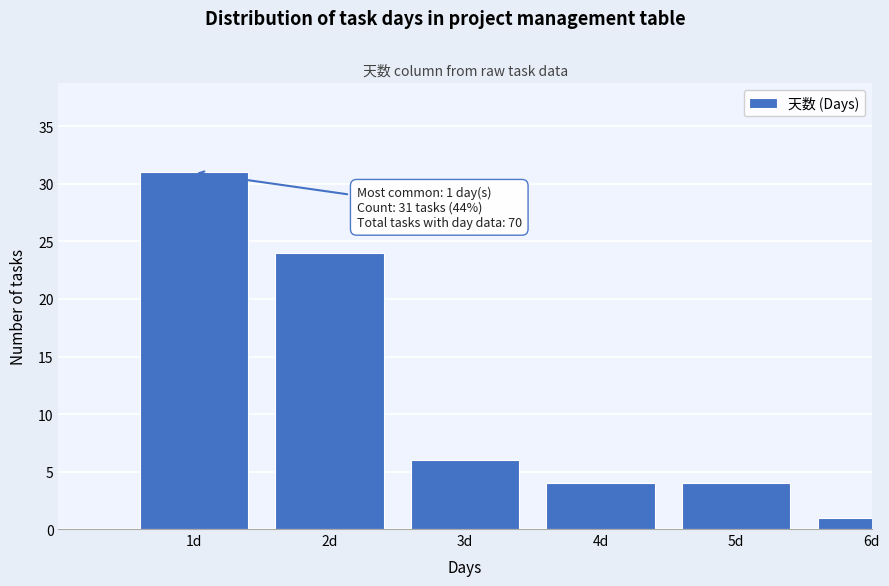

Reading left to right, list all the values displayed in this chart.

1d=31	2d=24	3d=6	4d=4	5d=4	6d=1